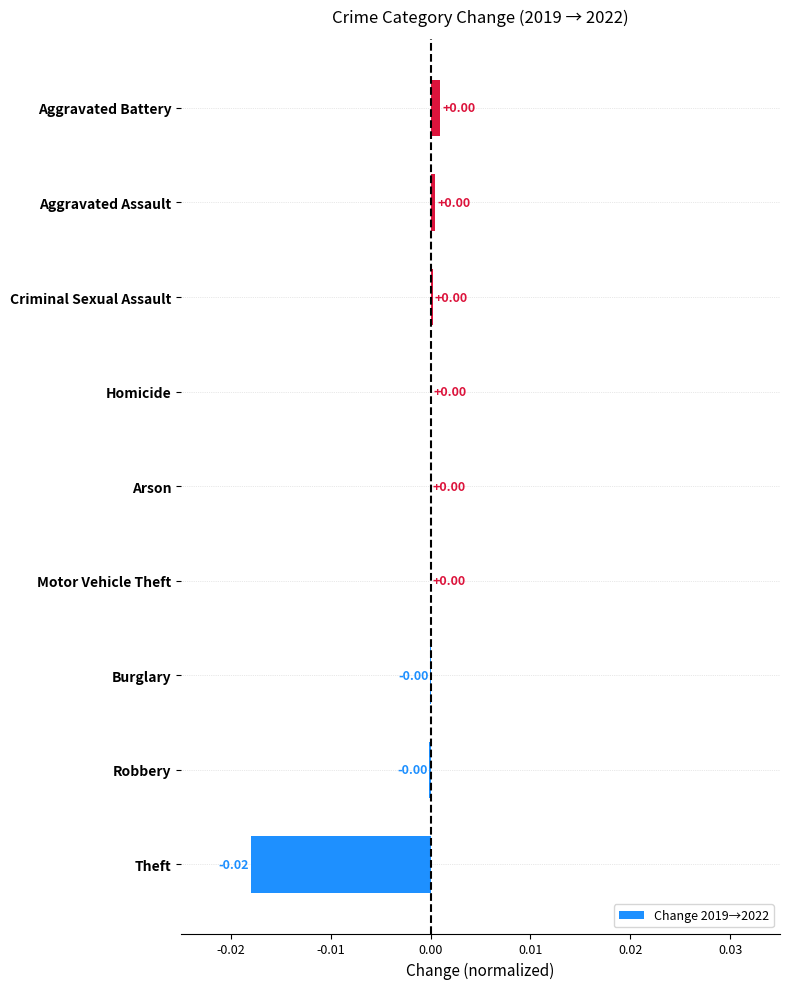

Are the bars horizontal?

Yes